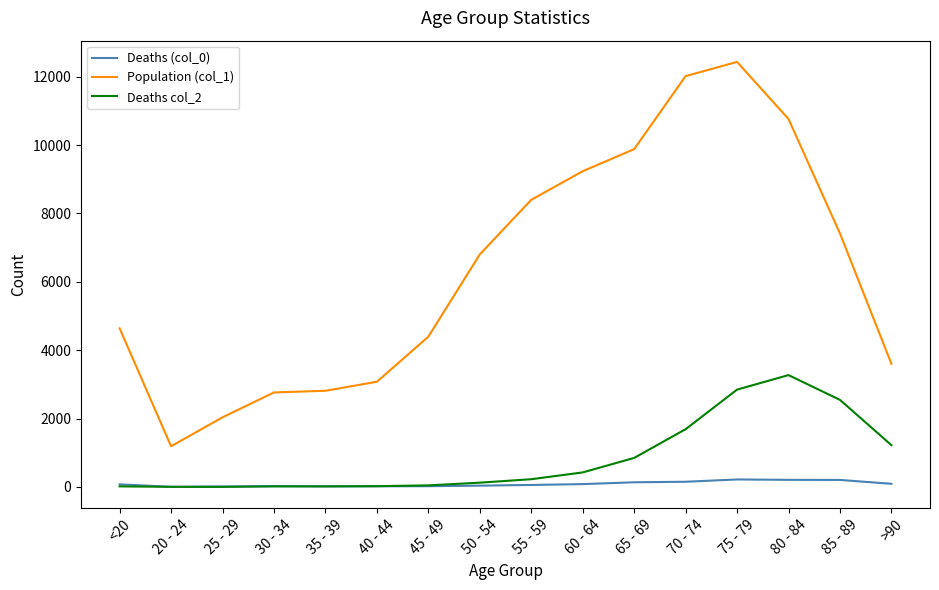

Which category has the highest value in the Population (col_1) series?

75 - 79